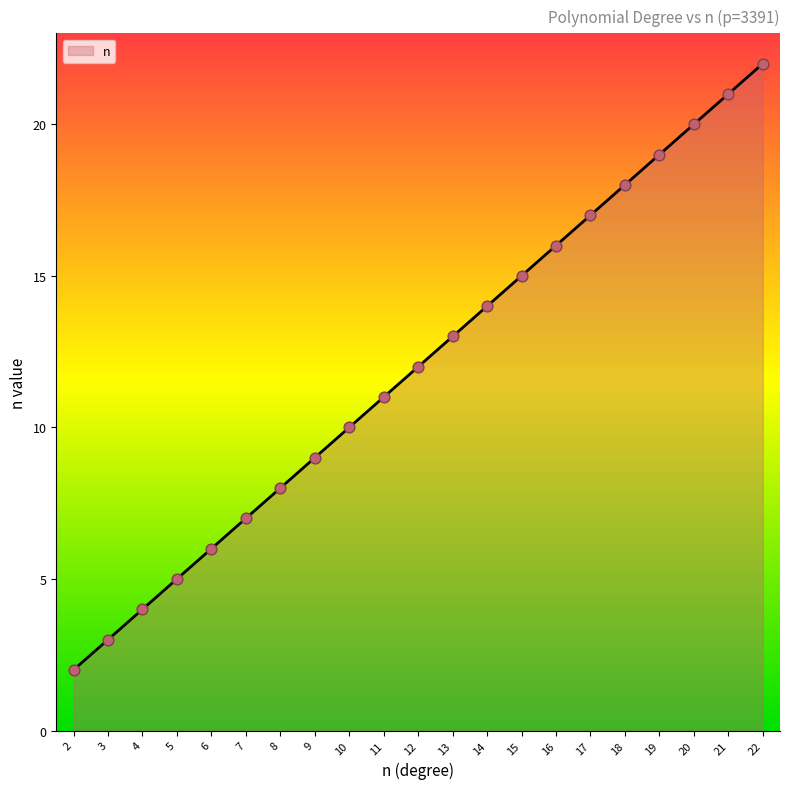

Between 7 and 13, which is larger?

13